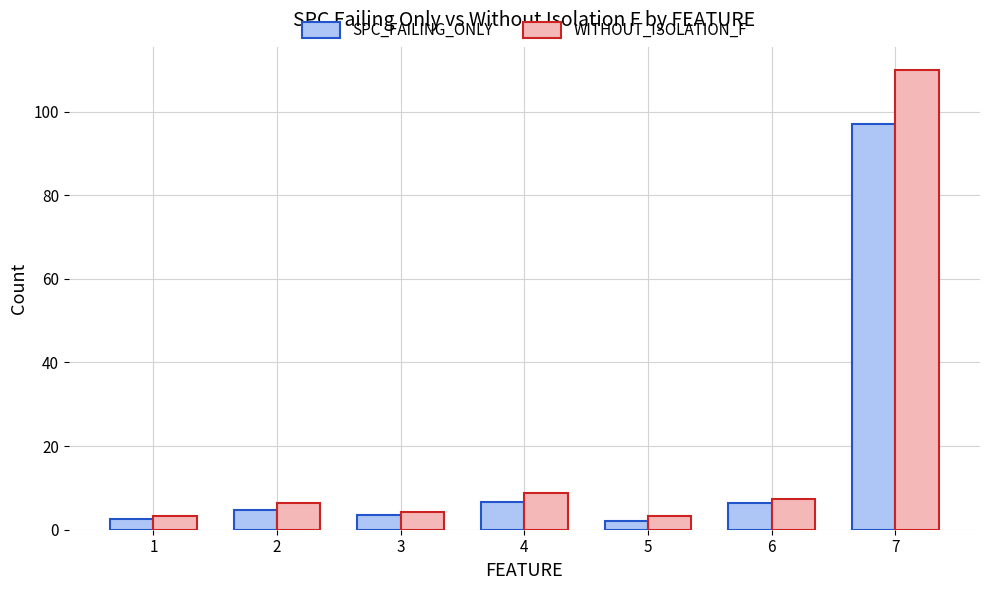

Which series has the largest range (max minus min)?

WITHOUT_ISOLATION_F